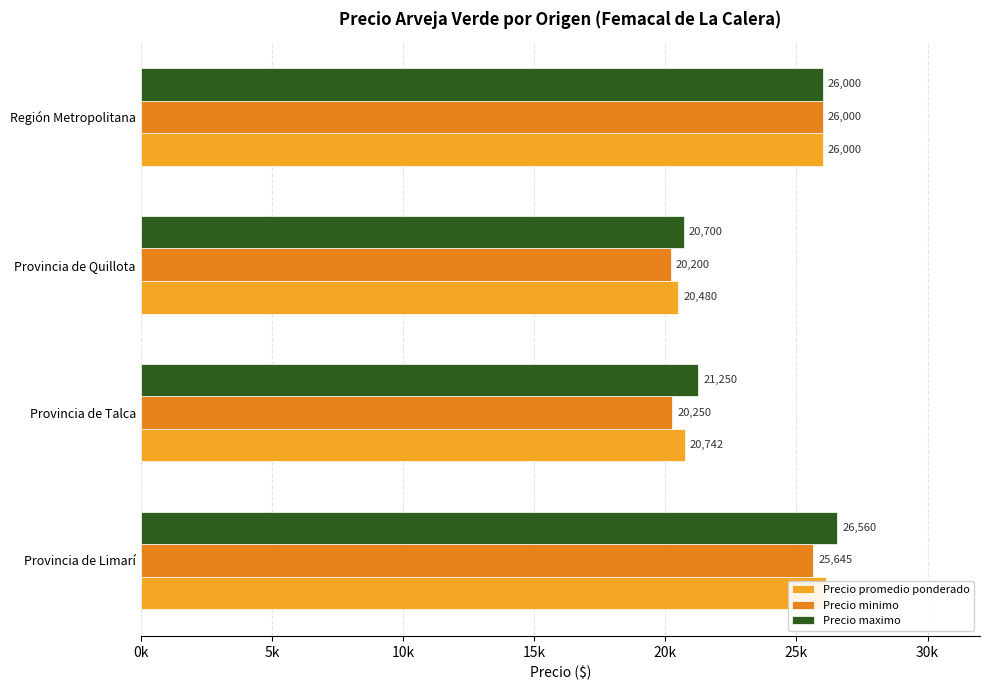

Which series has the largest total across all categories?

Precio maximo